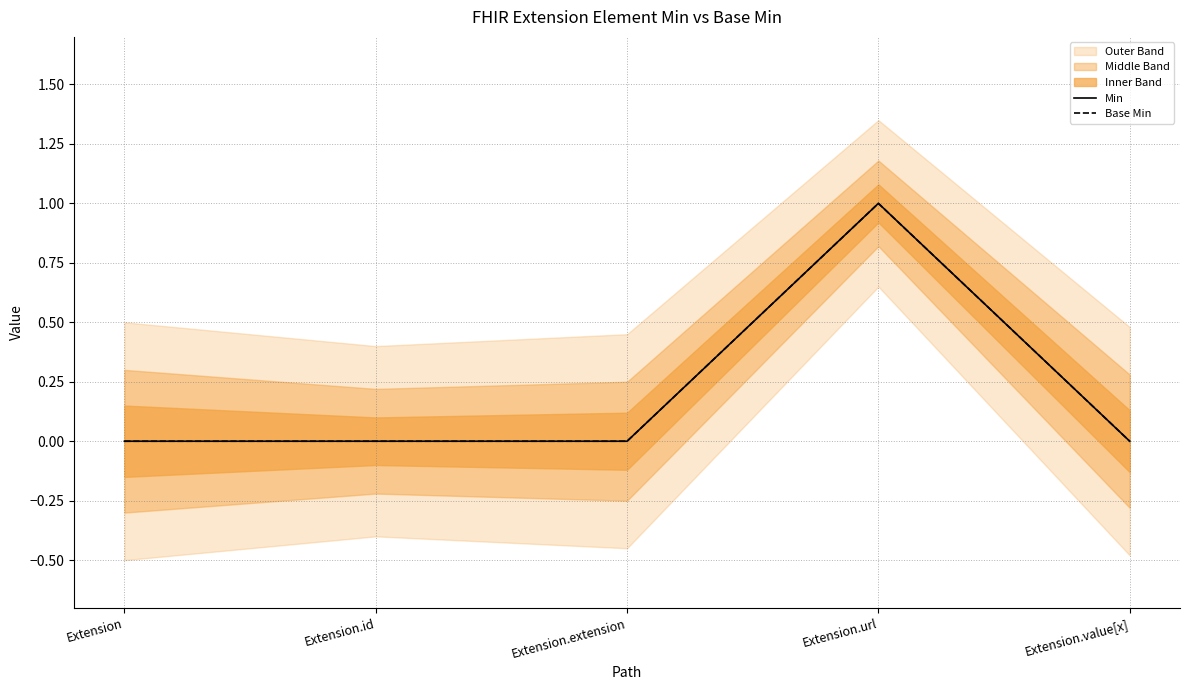

Reading left to right, extract all data points from this chart.

Min: 0	0	0	1	0
Base Min: 0	0	0	1	0